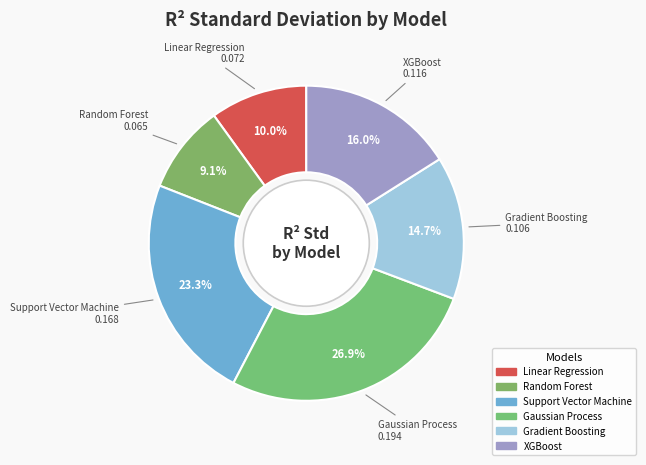

Is it true that Linear Regression is 16% of the pie?

False